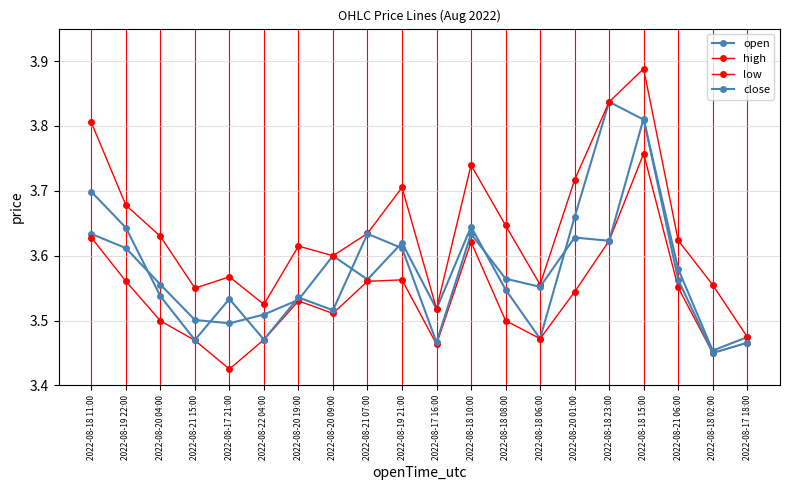

Is this an area chart (filled region under the line)?

No